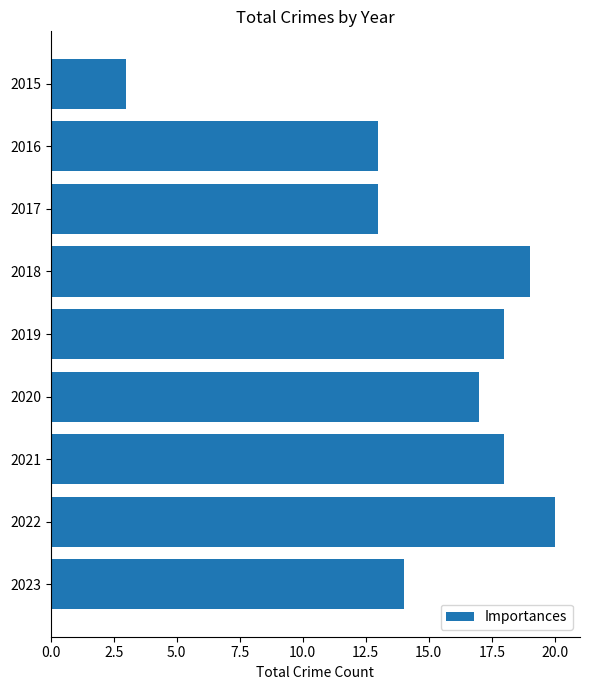

What is the greatest value displayed?

20